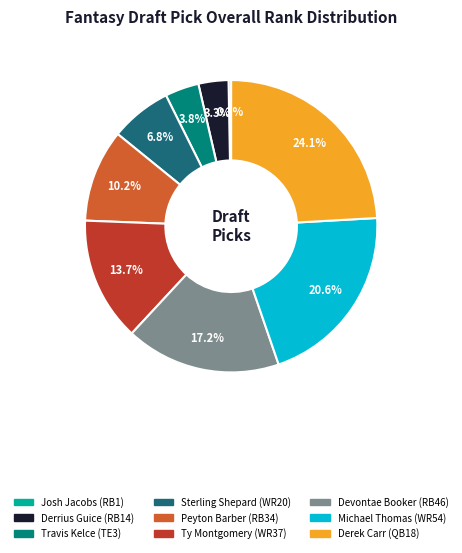

What percentage is the Michael Thomas (WR54) slice, to the nearest percent?

21%